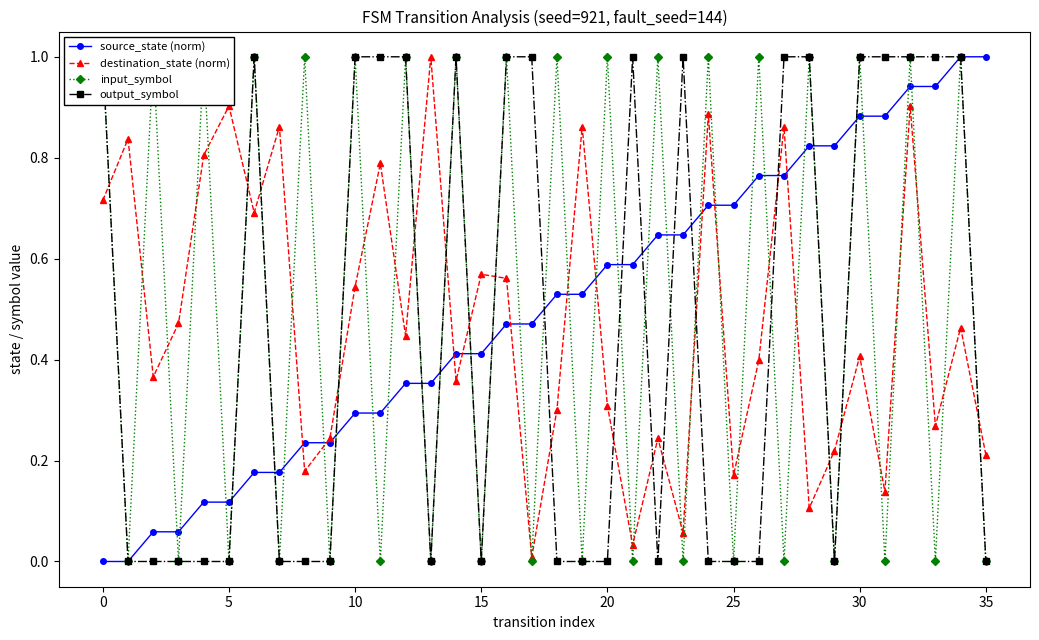

Reading left to right, extract all data points from this chart.

source_state (norm): 0.0	0.0	0.1	0.1	0.1	0.1	0.2	0.2	0.2	0.2	0.3	0.3	0.4	0.4	0.4	0.4	0.5	0.5	0.5	0.5	0.6	0.6	0.6	0.6	0.7	0.7	0.8	0.8	0.8	0.8	0.9	0.9	0.9	0.9	1.0	1.0
destination_state (norm): 0.7	0.8	0.4	0.5	0.8	0.9	0.7	0.9	0.2	0.2	0.5	0.8	0.4	1.0	0.4	0.6	0.6	0.0	0.3	0.9	0.3	0.0	0.2	0.1	0.9	0.2	0.4	0.9	0.1	0.2	0.4	0.1	0.9	0.3	0.5	0.2
input_symbol: 1.0	0.0	1.0	0.0	1.0	0.0	1.0	0.0	1.0	0.0	1.0	0.0	1.0	0.0	1.0	0.0	1.0	0.0	1.0	0.0	1.0	0.0	1.0	0.0	1.0	0.0	1.0	0.0	1.0	0.0	1.0	0.0	1.0	0.0	1.0	0.0
output_symbol: 1.0	0.0	0.0	0.0	0.0	0.0	1.0	0.0	0.0	0.0	1.0	1.0	1.0	0.0	1.0	0.0	1.0	1.0	0.0	0.0	0.0	1.0	0.0	1.0	0.0	0.0	0.0	1.0	1.0	0.0	1.0	1.0	1.0	1.0	1.0	0.0